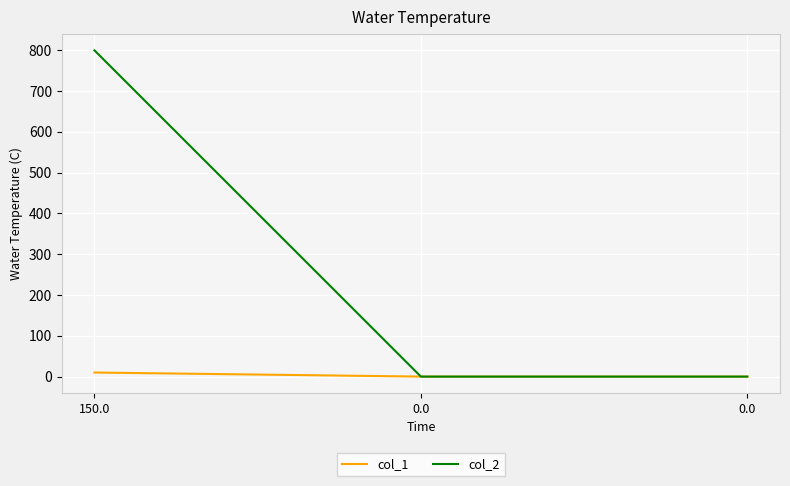

How many series are shown in this chart?

2